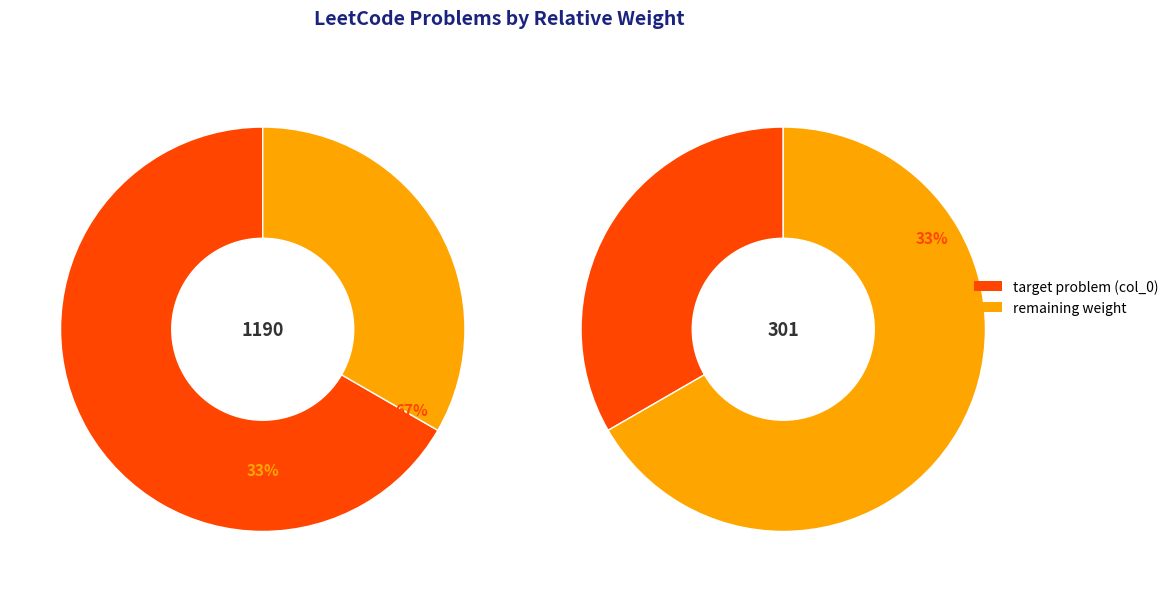

Rank the categories by value from highest to lowest.

1190, 301